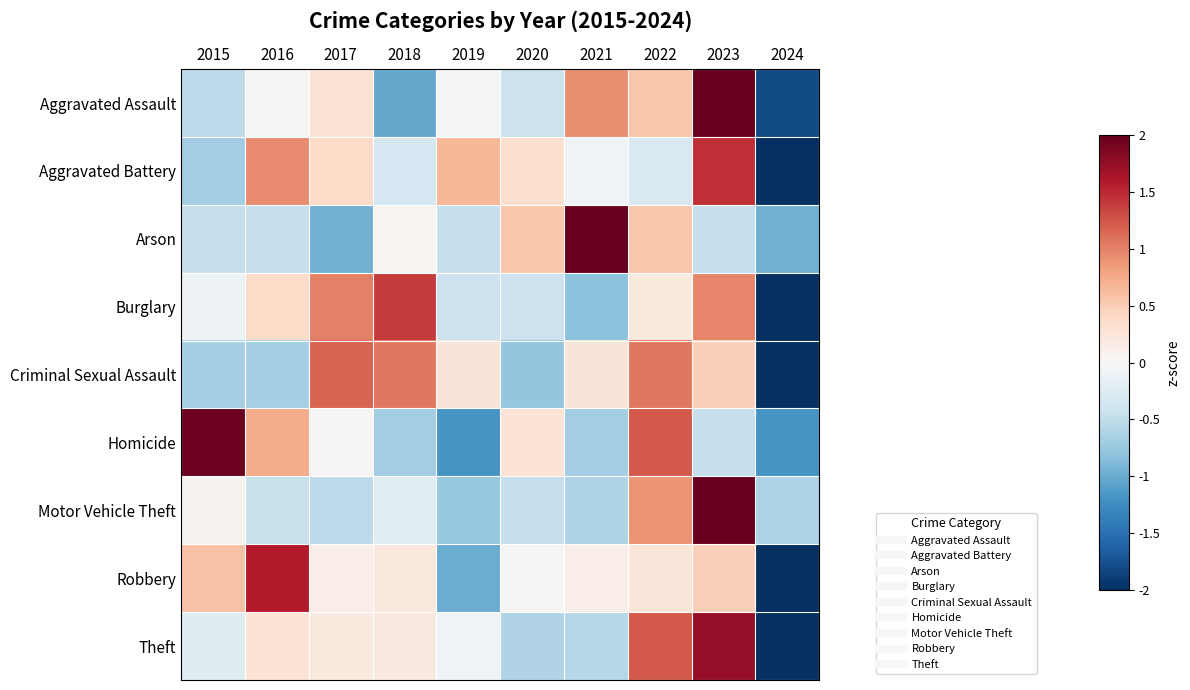

Between 2016 and 2019, which series saw the biggest shift?

Robbery